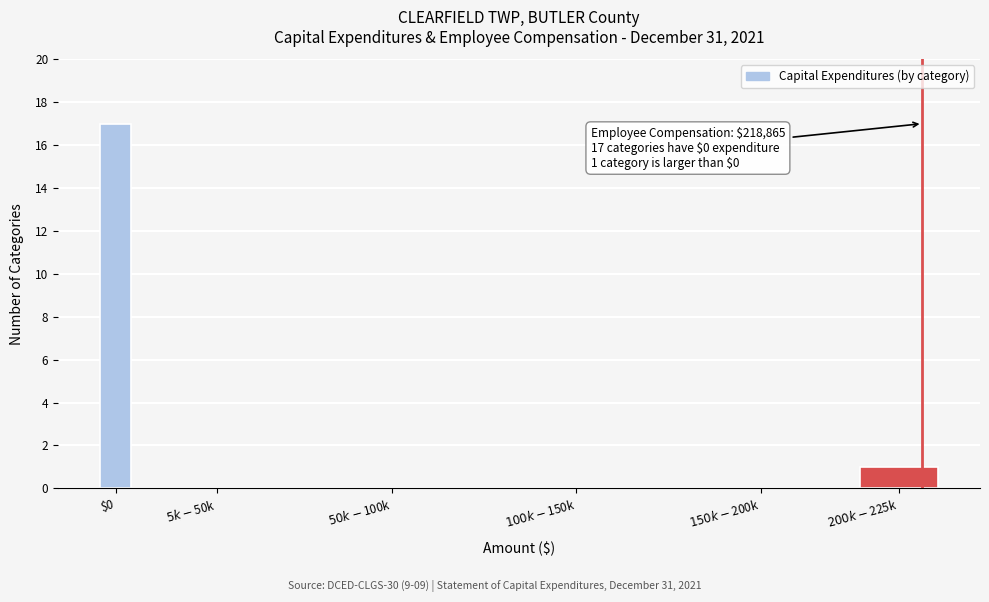

What is the sum of all values?

18